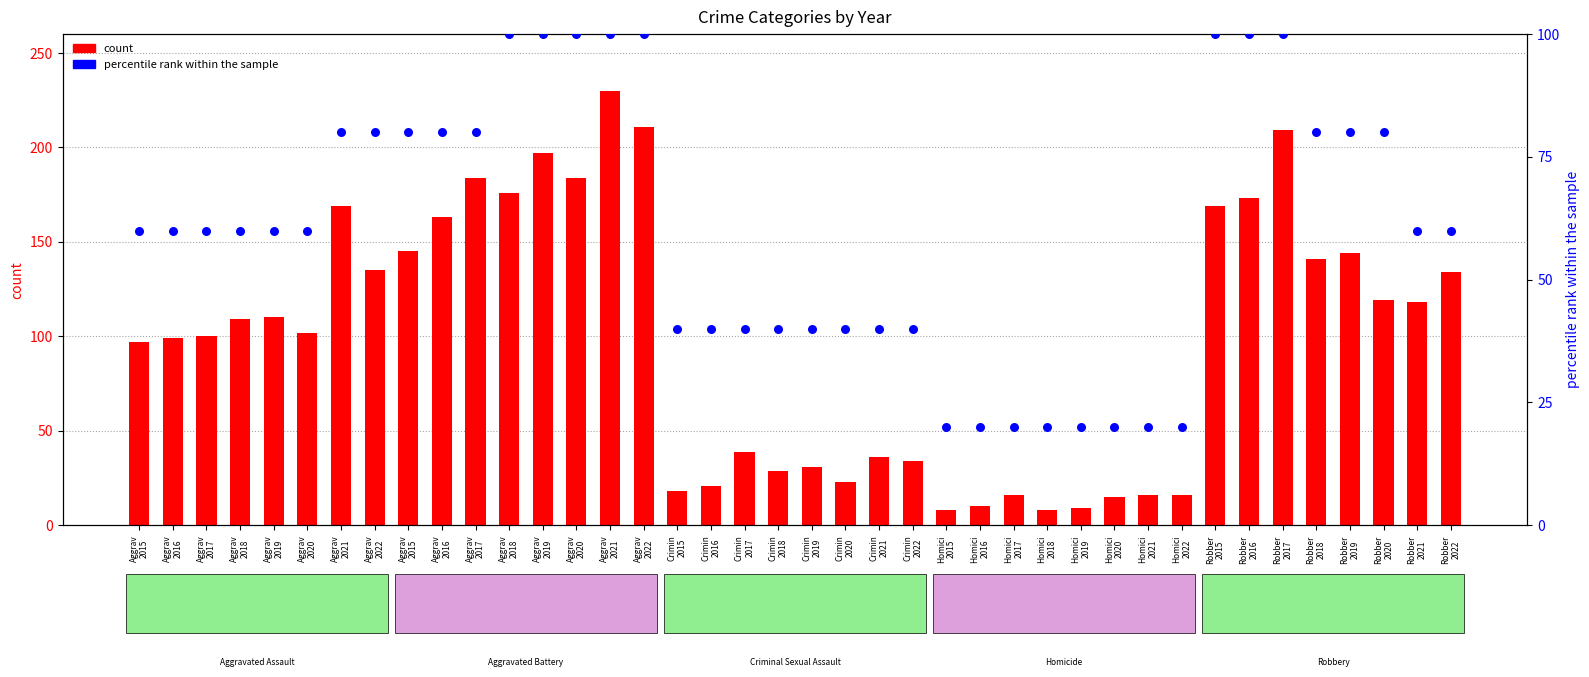

At which category is the sum across all series the highest?

Aggrav
2021